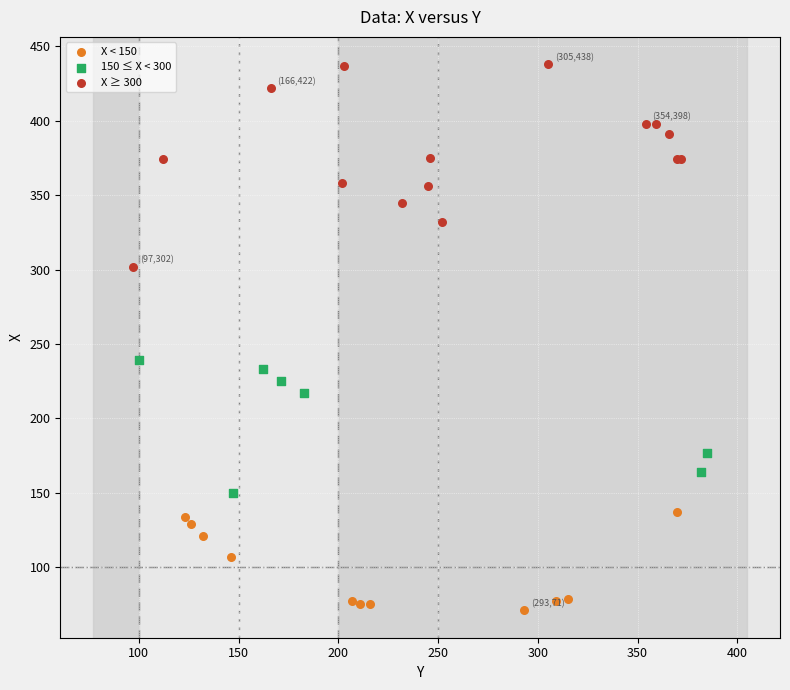

Which series reaches the maximum Y coordinate?

X ≥ 300